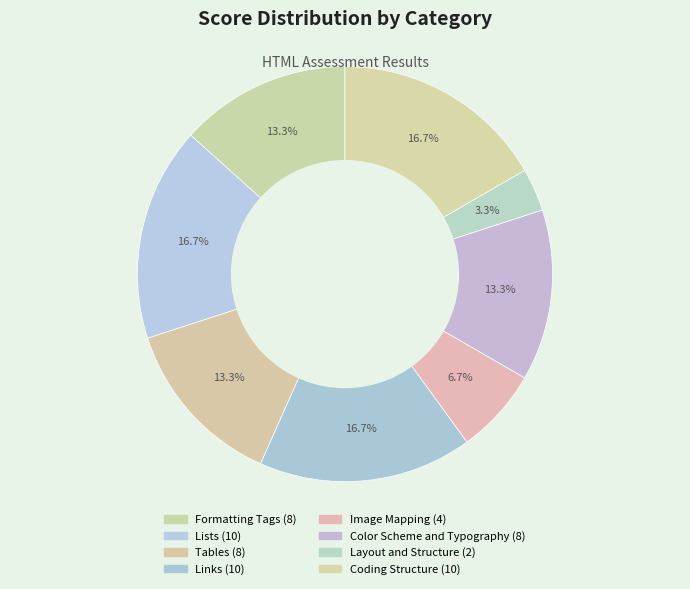

To the nearest percent, what percentage of the pie is Image Mapping?

7%